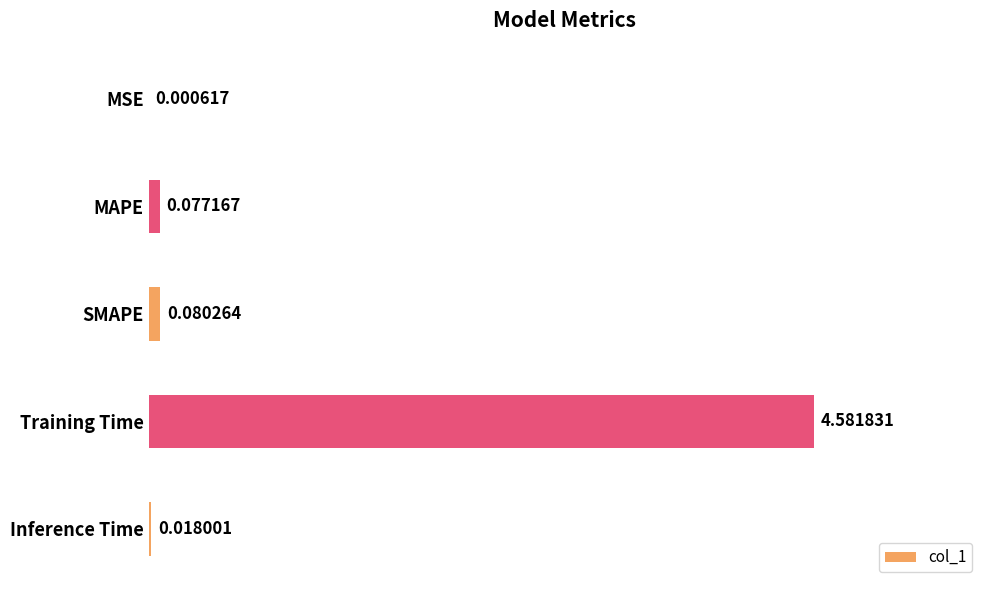

What is the change in value from MSE to Training Time?

+4.6